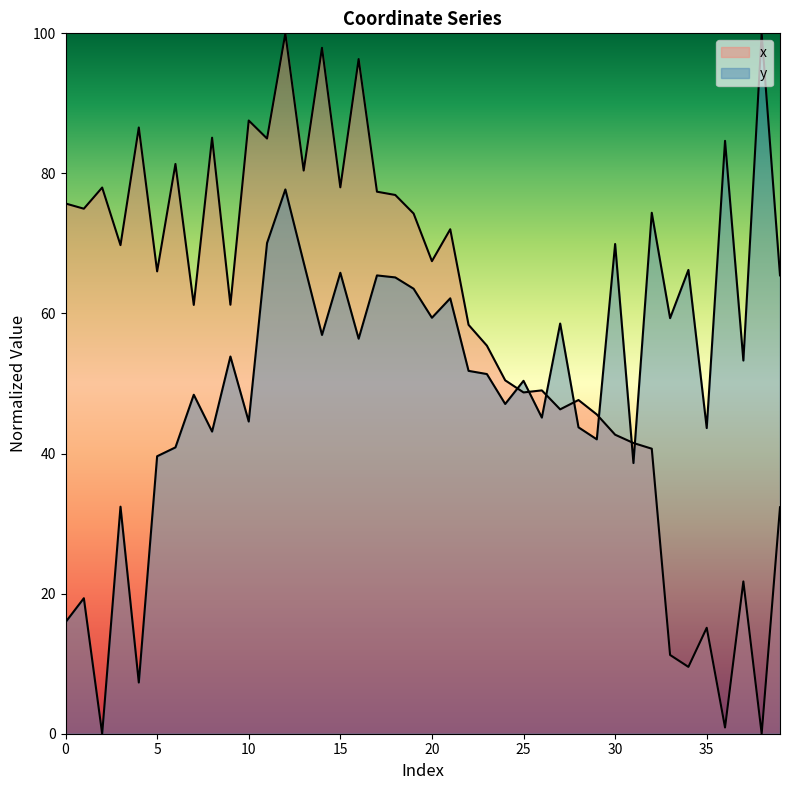

How many positive values does the x series have?

39